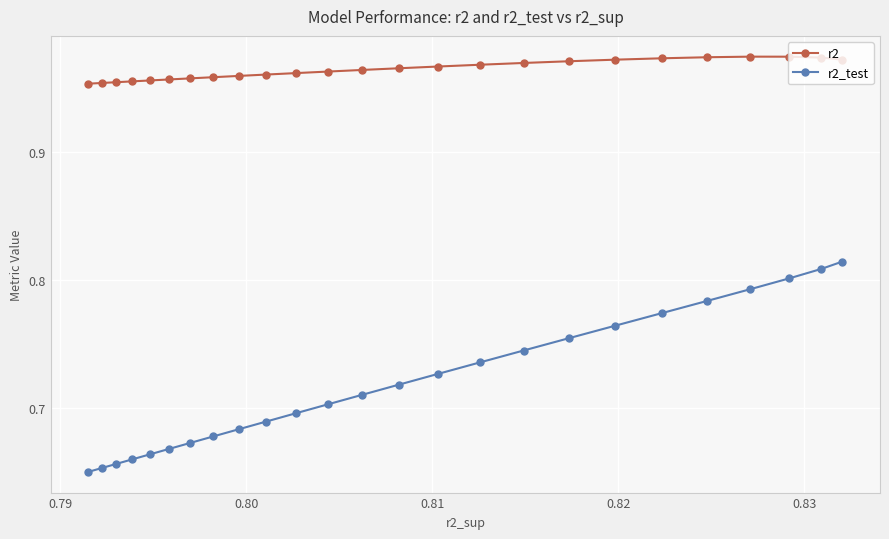

Which series has the largest range (max minus min)?

r2_test